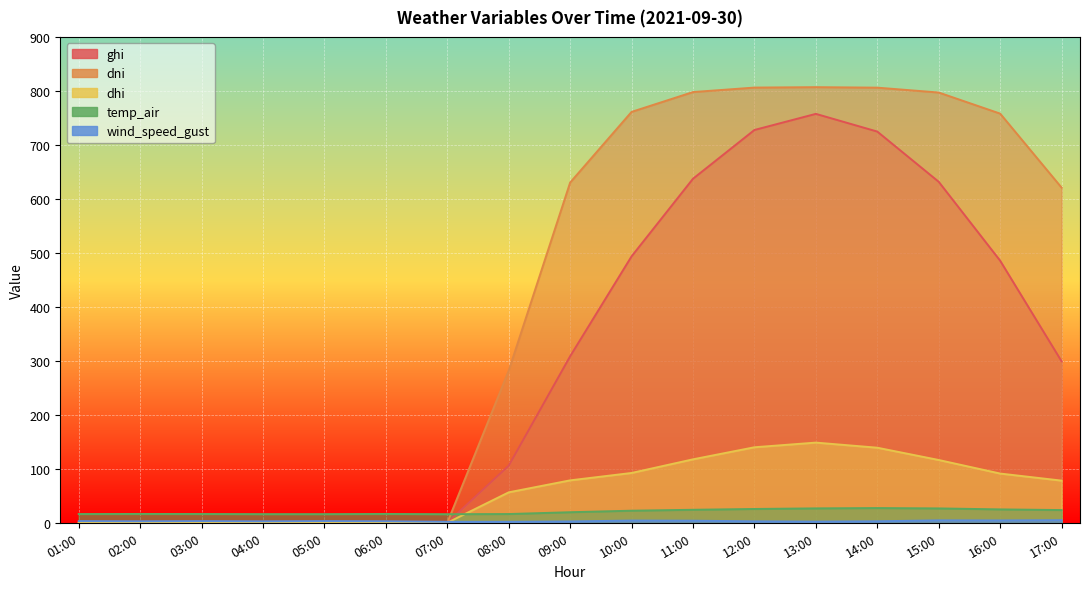

Which label corresponds to the largest value in the chart?

13:00